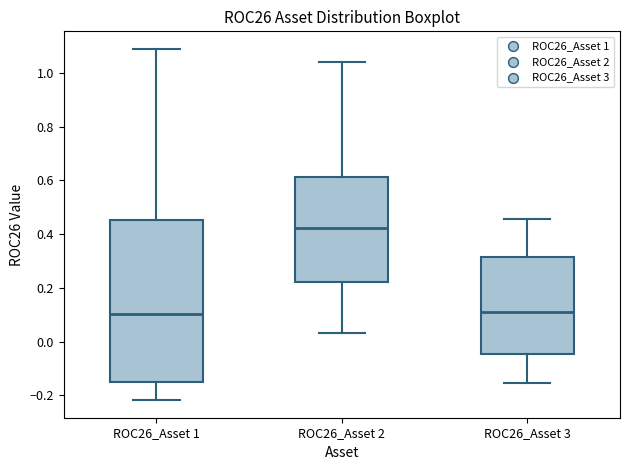

Reading left to right, read every box against the y-axis: the position of its median line, the range the box covers, and the ends of its whiskers. The values are not printed on the chart, so give them approximately, as read against the axis.

ROC26_Asset 1: median 0.10, box -0.16 to 0.46, whiskers -0.22 to 1.08
ROC26_Asset 2: median 0.42, box 0.22 to 0.62, whiskers 0.04 to 1.04
ROC26_Asset 3: median 0.10, box -0.04 to 0.32, whiskers -0.16 to 0.46